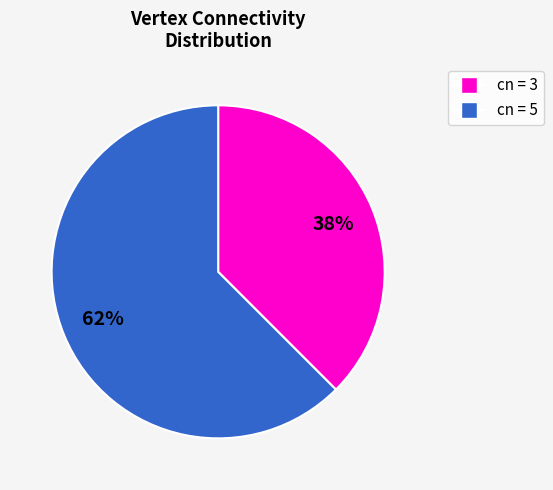

To the nearest percent, what is the average slice percentage?

50%